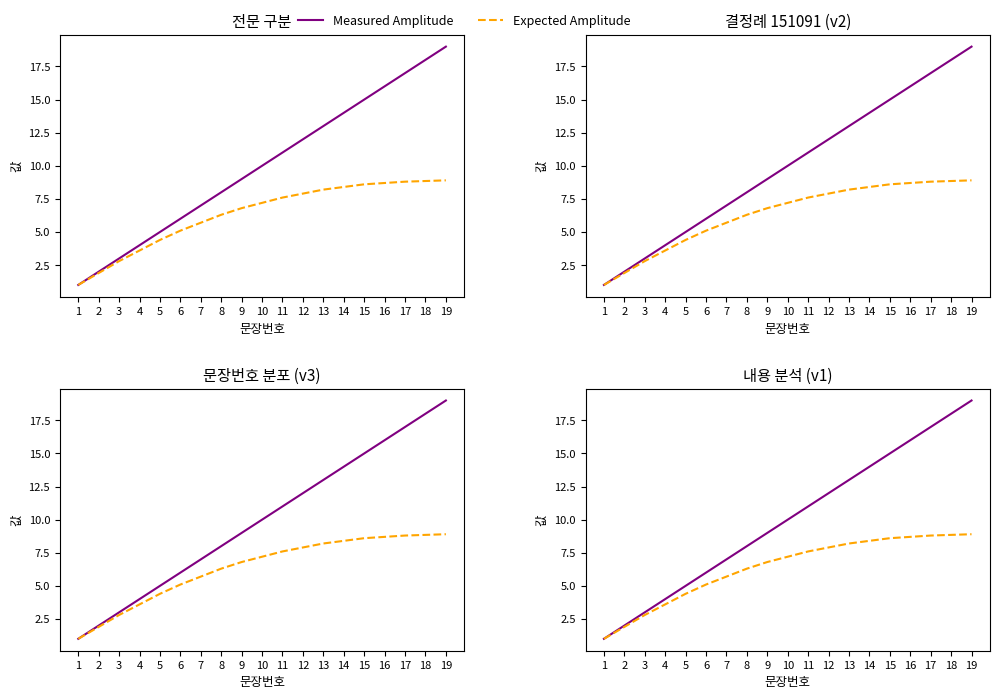

Which series has the largest range (max minus min)?

Measured Amplitude